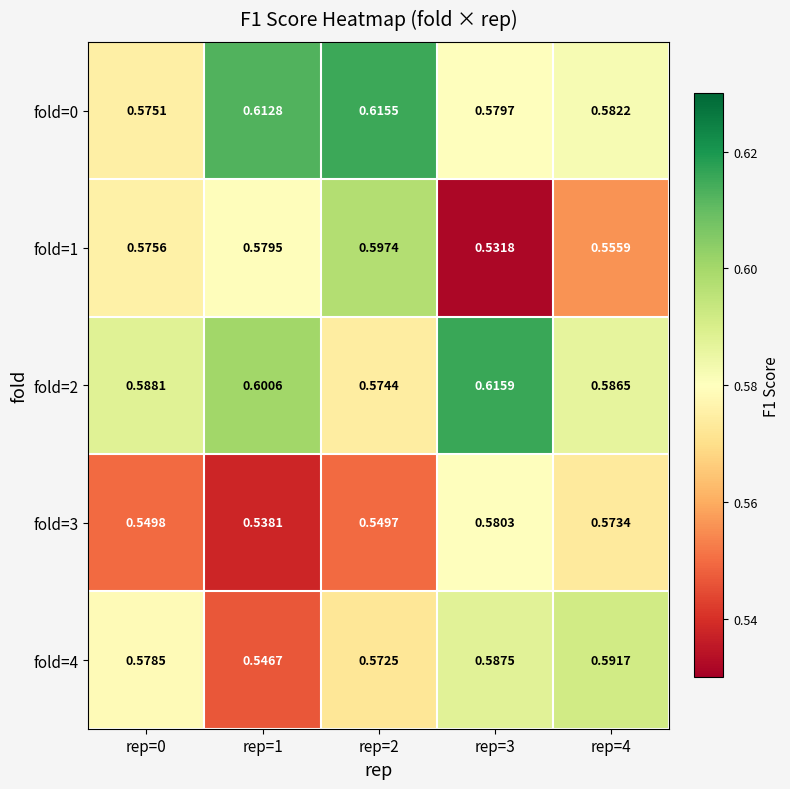

What is the difference between the highest and lowest values at rep=2?

0.1